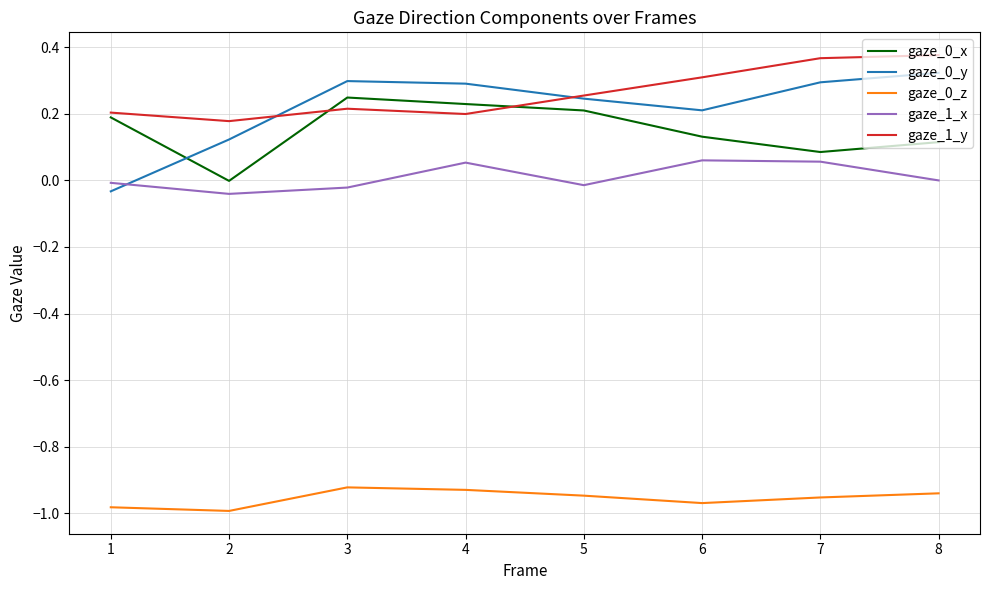

At which category does gaze_0_x reach its first local peak?

3